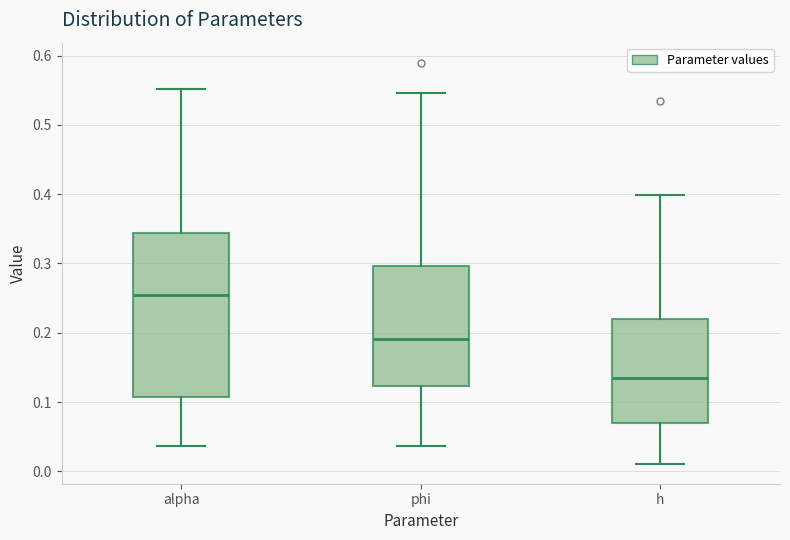

Which box's median line is the lowest?

h